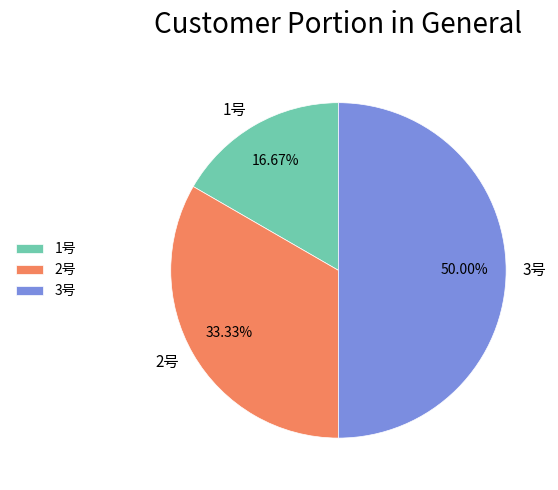

Rank the categories by value from highest to lowest.

3号, 2号, 1号